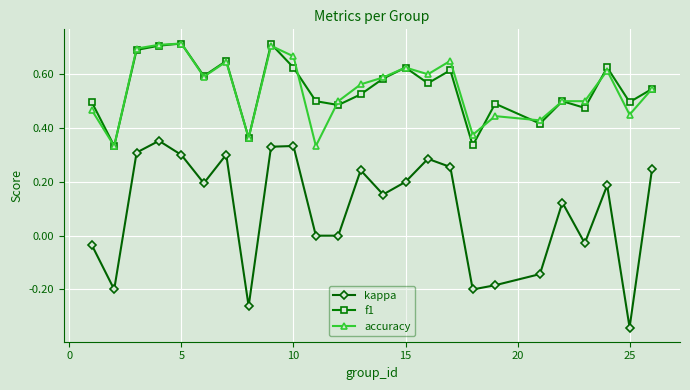

Which series has the largest range (max minus min)?

kappa